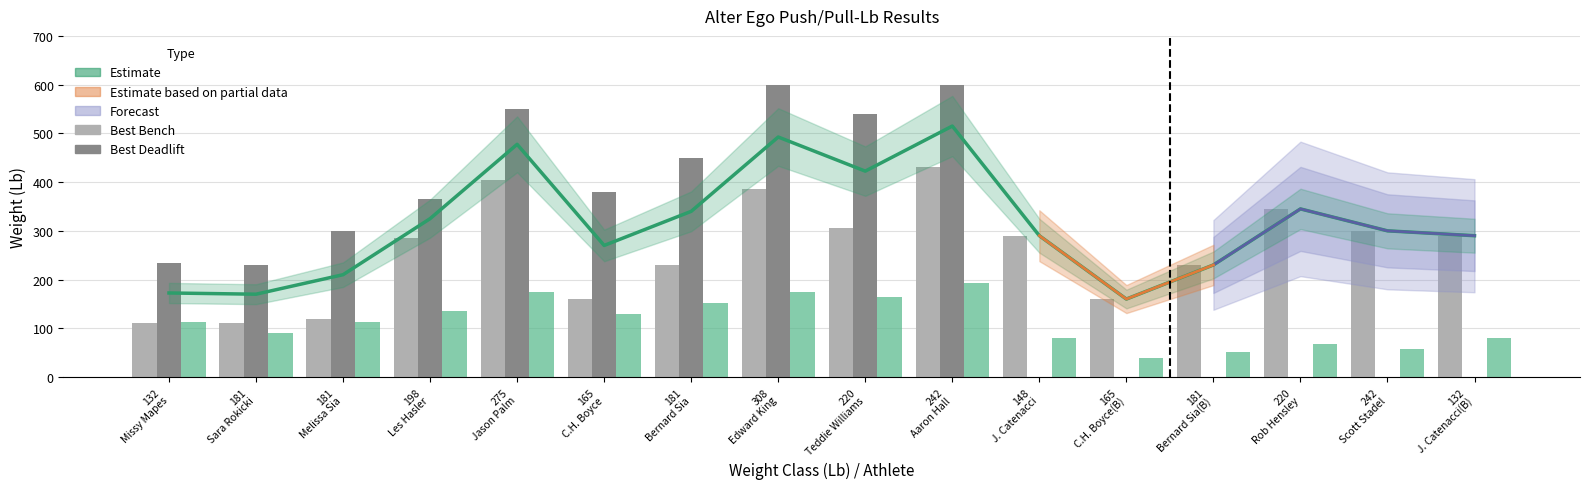

What is the sum of all Best Bench values?

4155.0